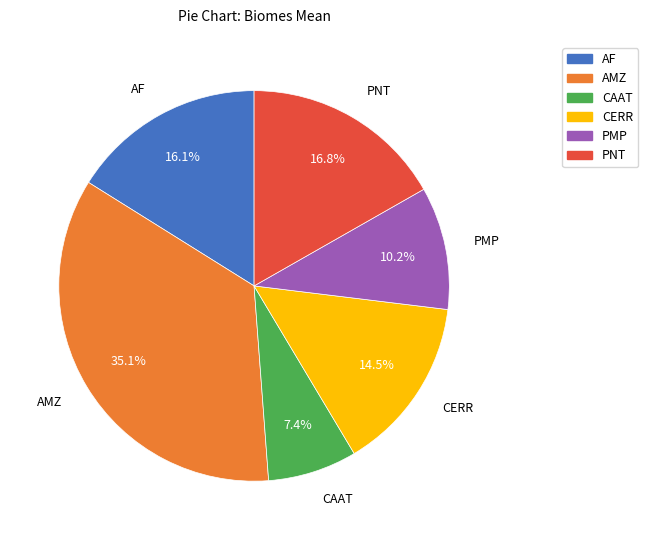

Which has a higher value, CERR or AF?

AF